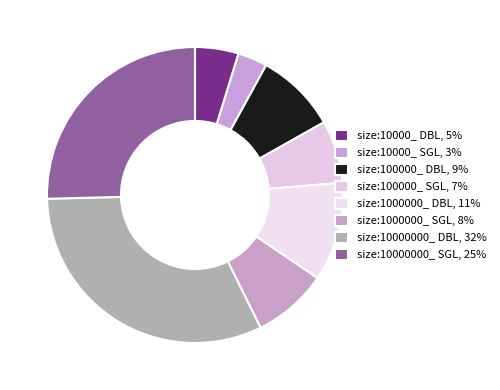

How many slices are in this pie chart?

8